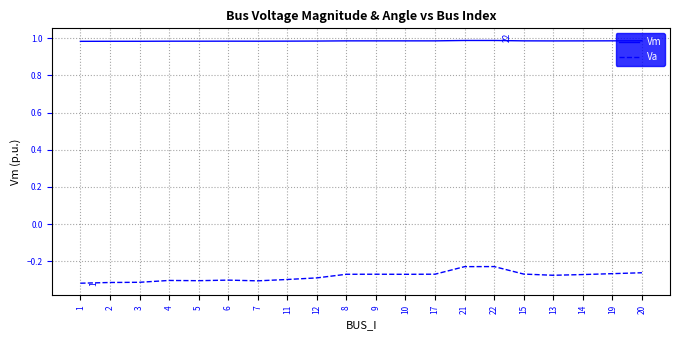

List the series in order of their overall mean, highest first.

Vm, Va